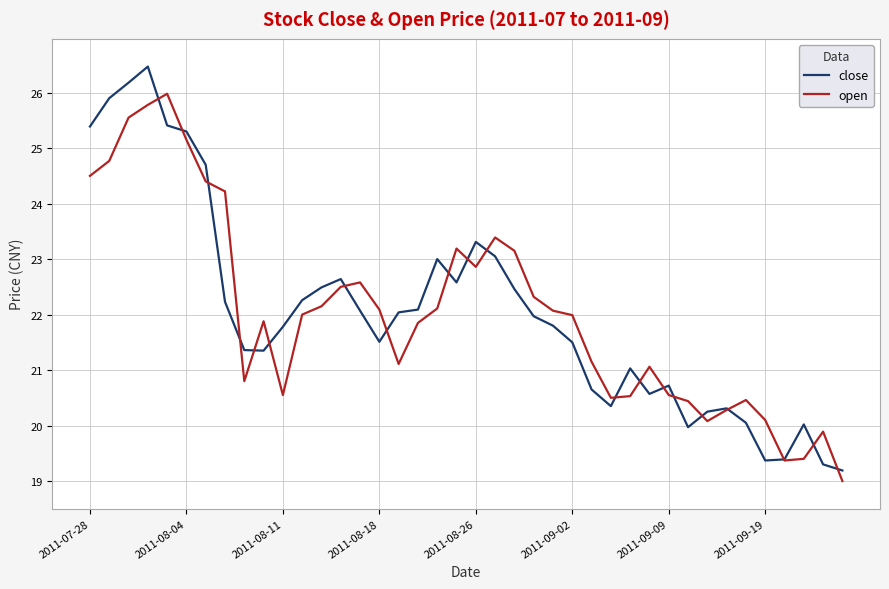

What is the sum of all close values?

882.0